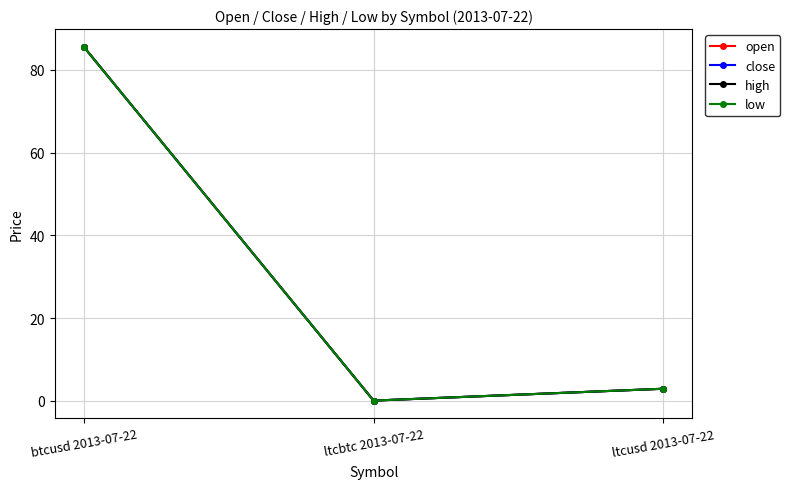

Does the chart have visible grid lines?

Yes